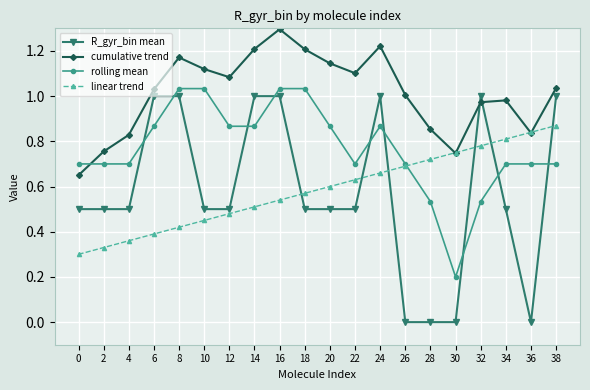

List the series in order of their peak value, lowest first.

linear trend, R_gyr_bin mean, rolling mean, cumulative trend